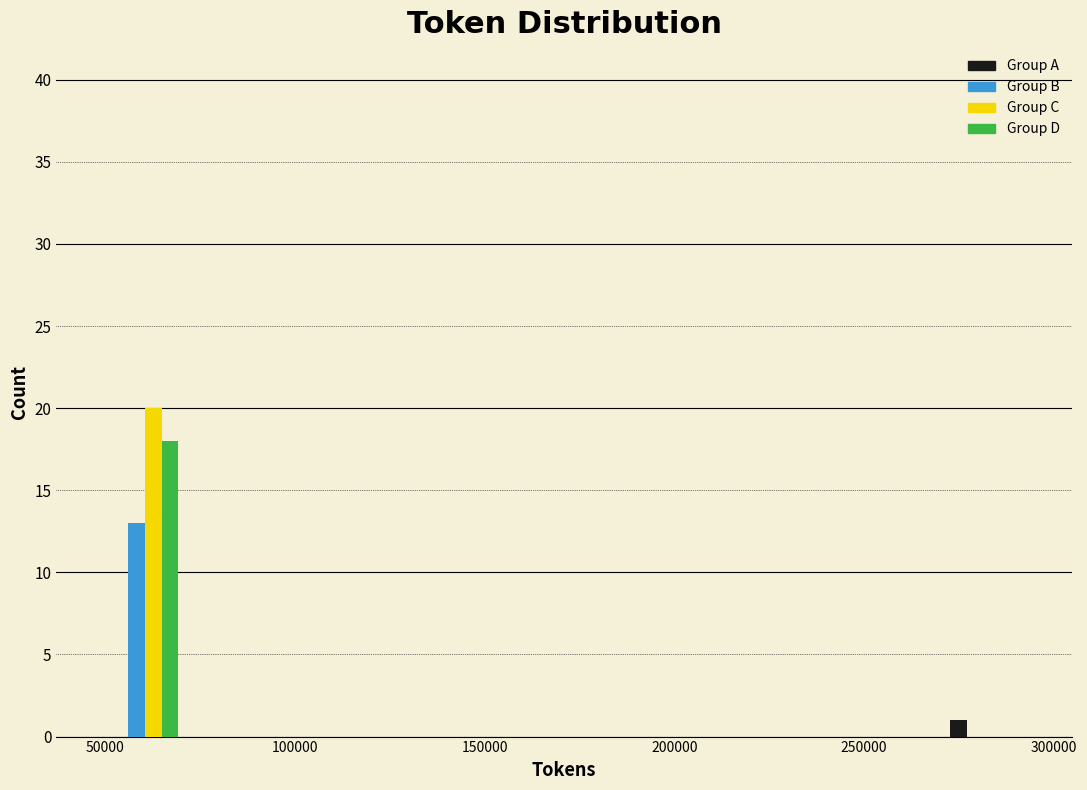

What is the height of the Group C bar covering 50000 to 70000 on the x-axis? Neither the bar edges nor the heights are printed on the chart, so give them approximately, as read against the axes.

20